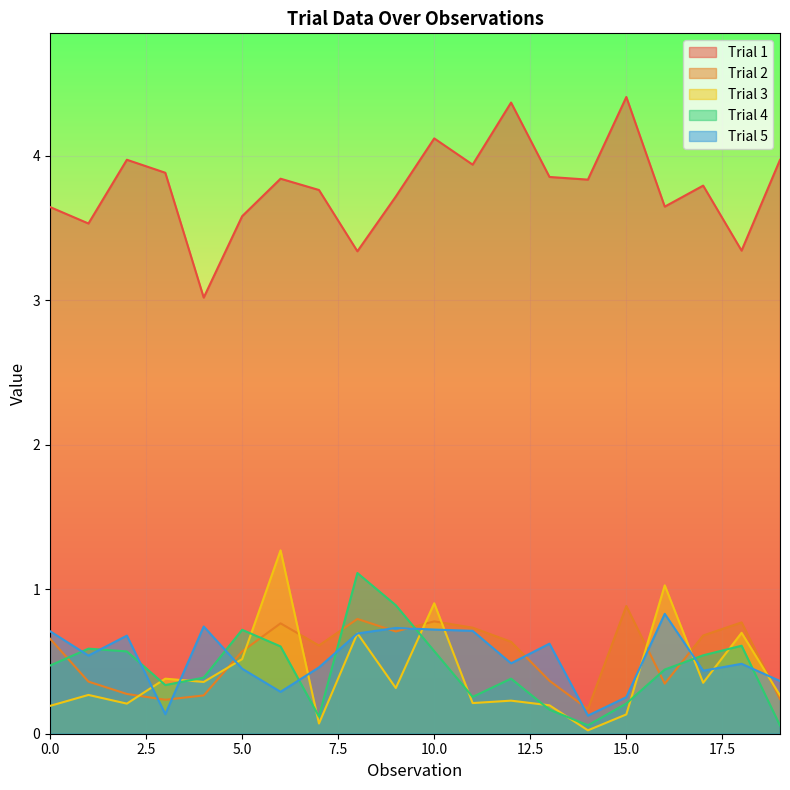

True or false: Trial 3 and Trial 5 cross at least once.

True